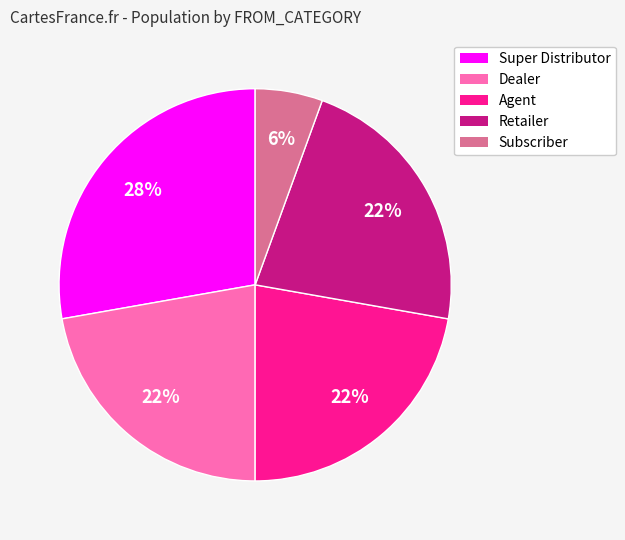

Do Agent and Retailer together represent more than half of the pie?

No